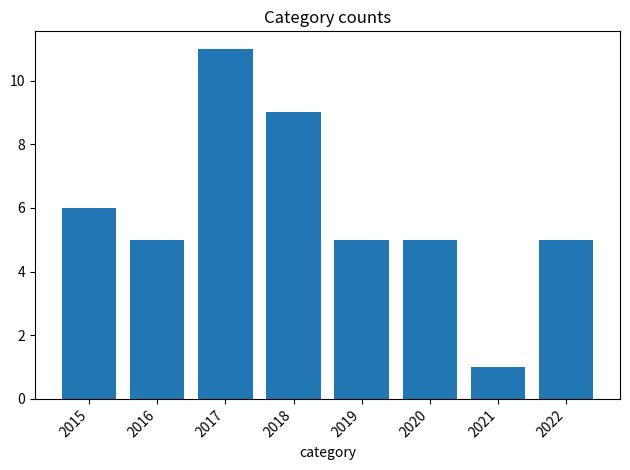

What is the sum of the values at 2019 and 2017?

16